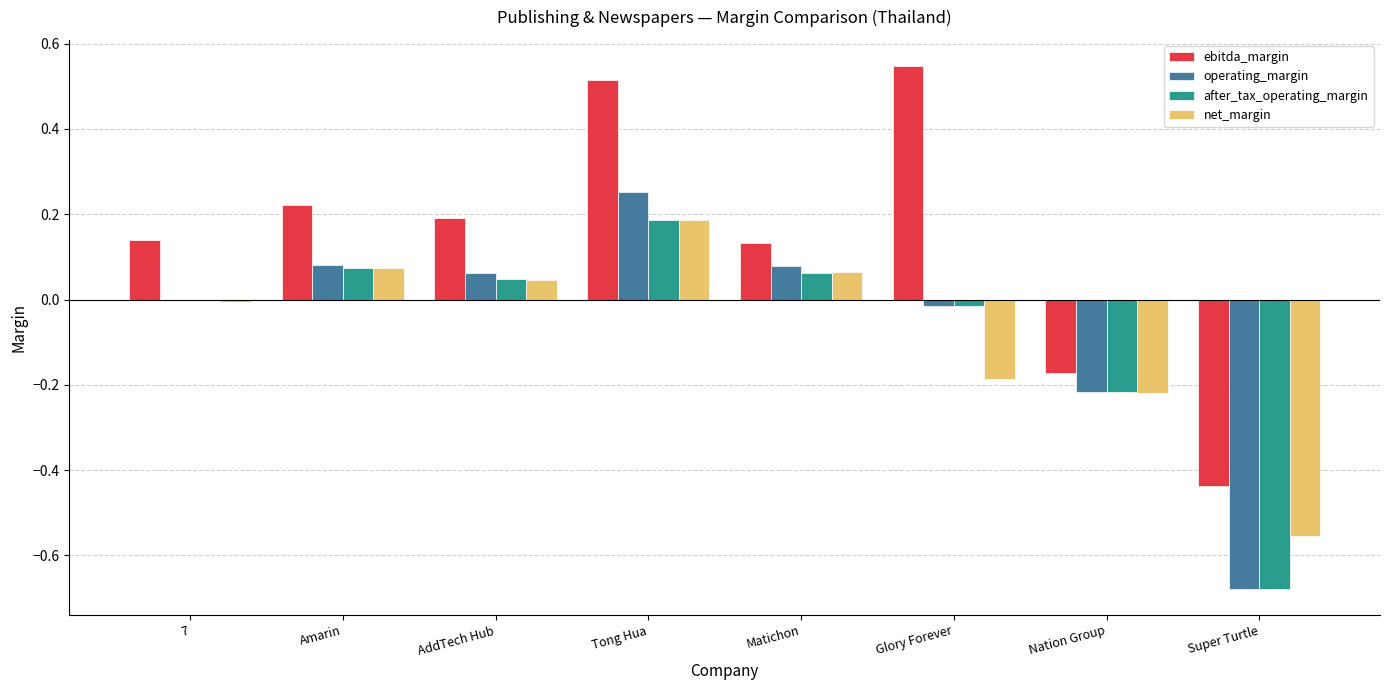

True or false: net_margin has a value of -0.1 at Nation Group.

False